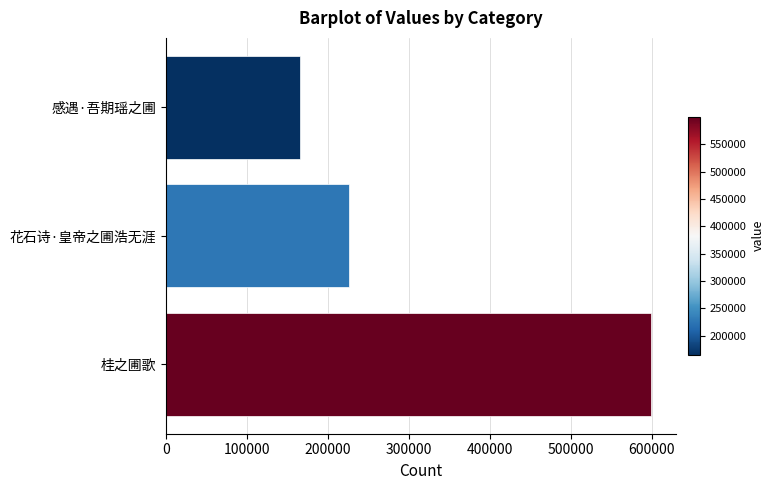

What is the minimum value shown in the chart?

165717